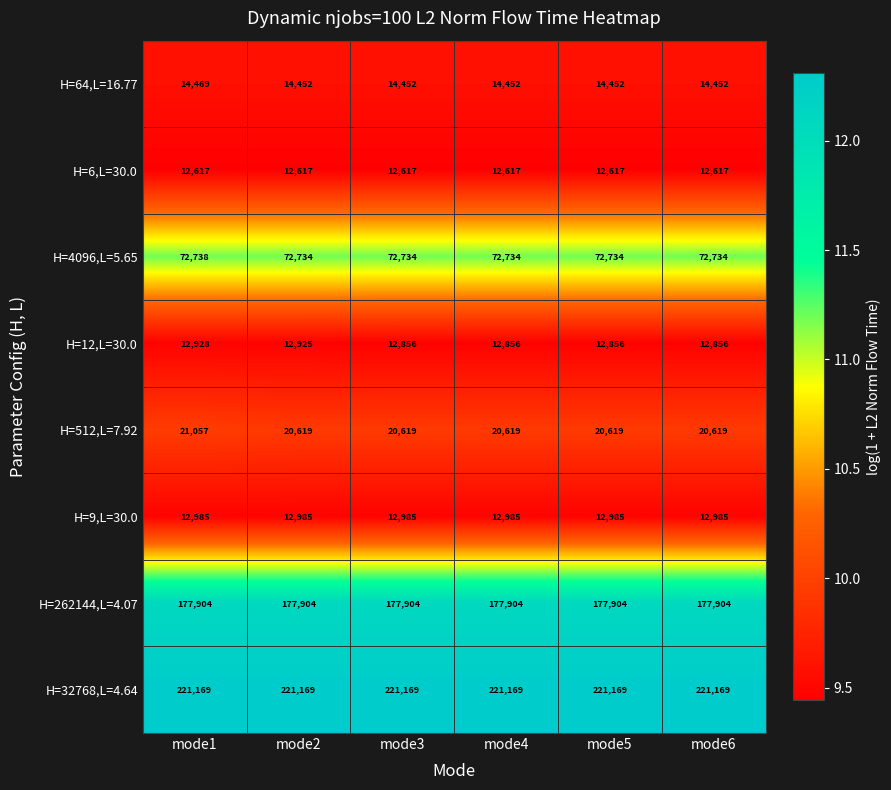

What is the minimum value for H=12,L=30.0?

12856